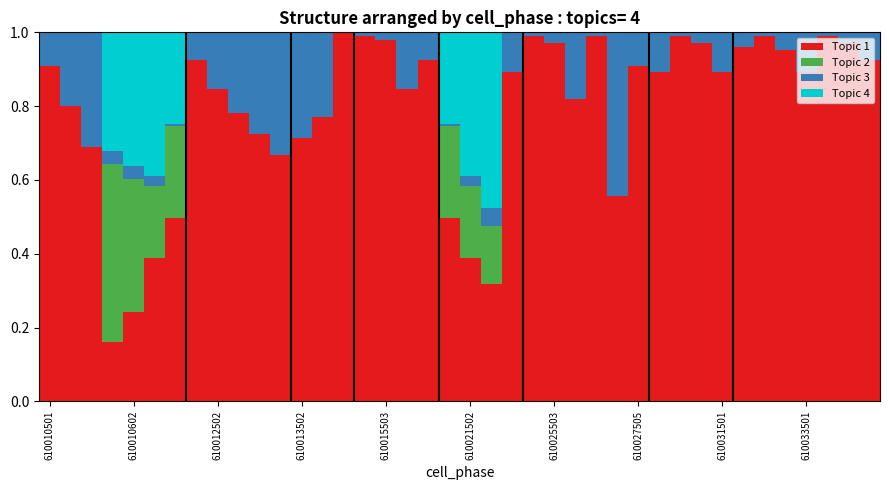

What are all the series names shown in the legend?

Topic 1, Topic 2, Topic 3, Topic 4